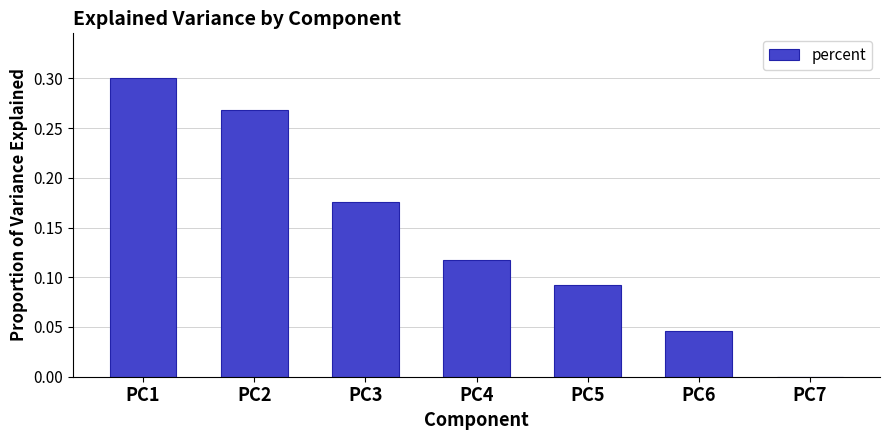

The chart shows a value of 0.0 at PC6. True or false?

True